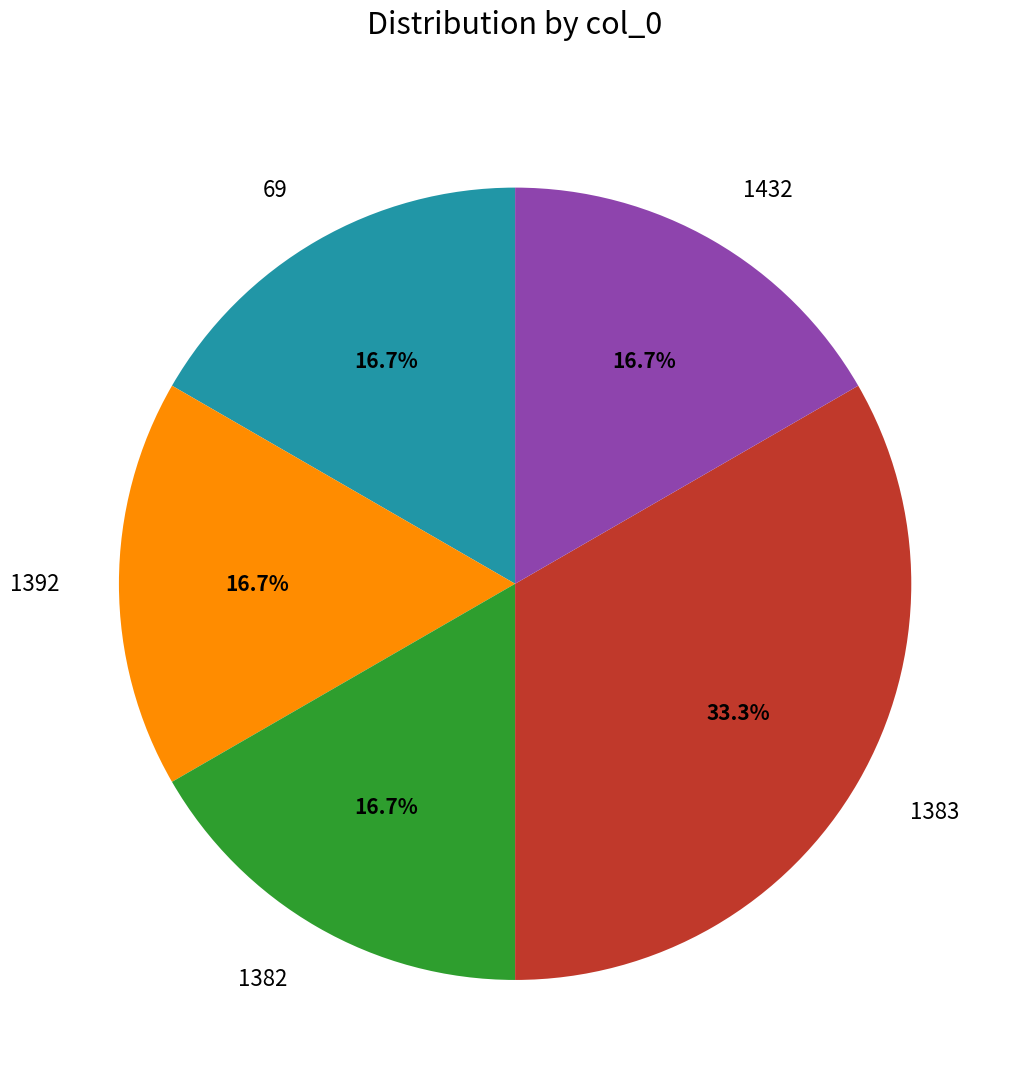

Approximately how many times larger is the value at 1392 compared to 1432?

1.0